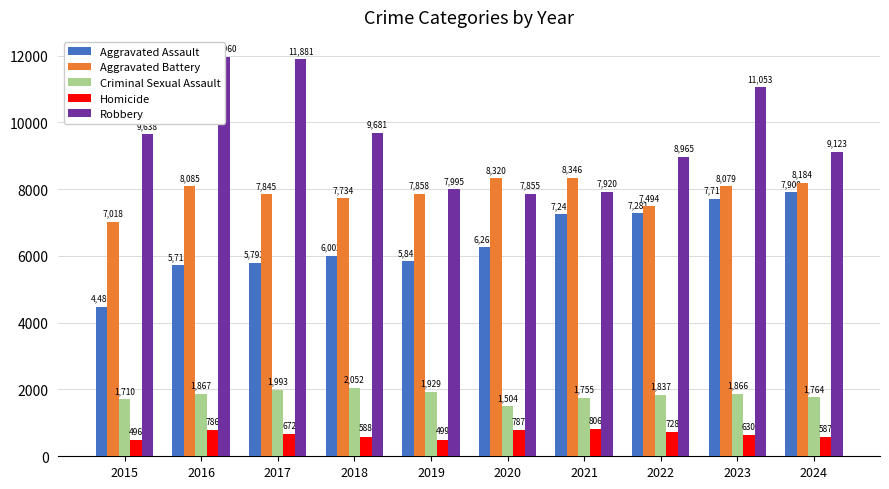

What is the difference between the Aggravated Assault values at 2023 and 2019?

1871